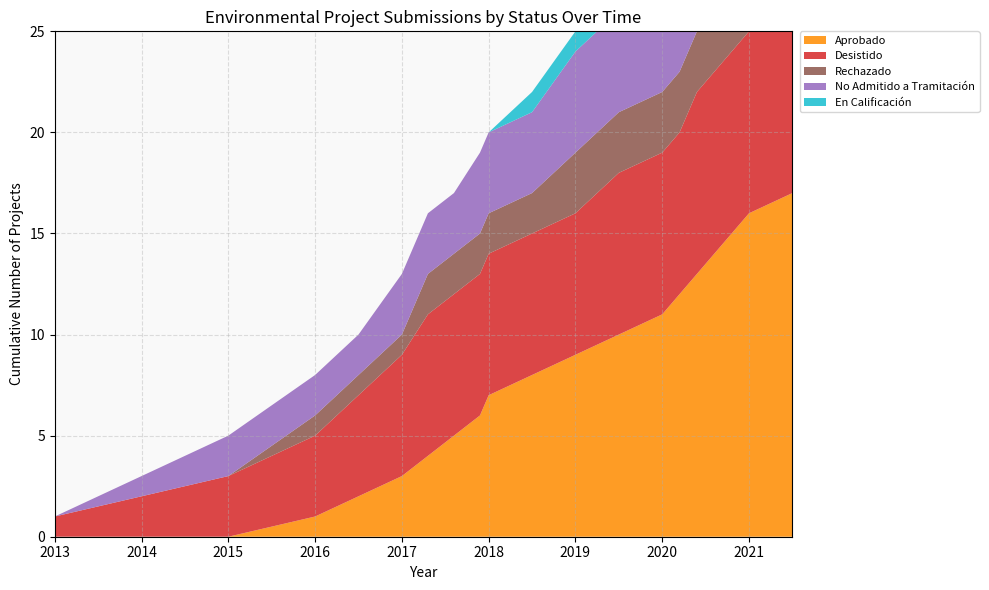

Reading left to right, what are all the values shown in this chart?

Aprobado: 2013=0	2014=0	2015=0	2016=1	2016=2	2017=3	2017=4	2017=5	2017=6	2018=7	2018=8	2019=9	2019=10	2020=11	2020=12	2020=13	2020=14	2020=15	2021=16	2021=17
Desistido: 2013=1	2014=2	2015=3	2016=4	2016=5	2017=6	2017=7	2017=7	2017=7	2018=7	2018=7	2019=7	2019=8	2020=8	2020=8	2020=9	2020=9	2020=9	2021=9	2021=9
Rechazado: 2013=0	2014=0	2015=0	2016=1	2016=1	2017=1	2017=2	2017=2	2017=2	2018=2	2018=2	2019=3	2019=3	2020=3	2020=3	2020=3	2020=3	2020=3	2021=3	2021=3
No Admitido a Tramitación: 2013=0	2014=1	2015=2	2016=2	2016=2	2017=3	2017=3	2017=3	2017=4	2018=4	2018=4	2019=5	2019=5	2020=5	2020=5	2020=5	2020=5	2020=5	2021=5	2021=5
En Calificación: 2013=0	2014=0	2015=0	2016=0	2016=0	2017=0	2017=0	2017=0	2017=0	2018=0	2018=1	2019=1	2019=1	2020=1	2020=1	2020=1	2020=1	2020=1	2021=2	2021=2